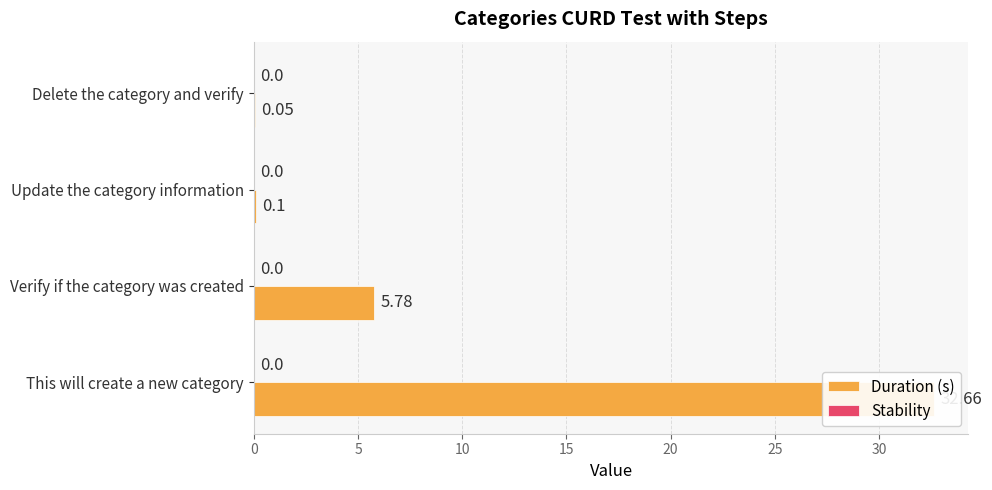

Reading left to right, transcribe all the data shown in this chart.

Duration (s): 32.7	5.8	0.1	0.1
Stability: 0.3	0.3	0.3	0.3